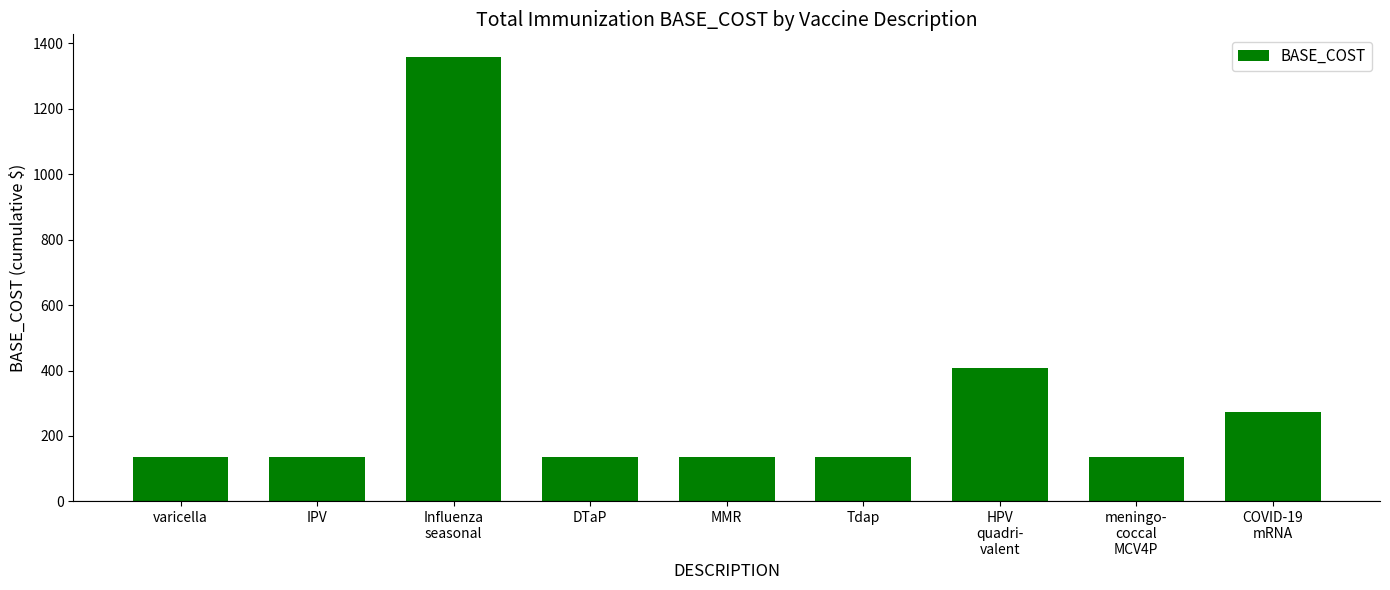

What is the maximum value shown in the chart?

1360